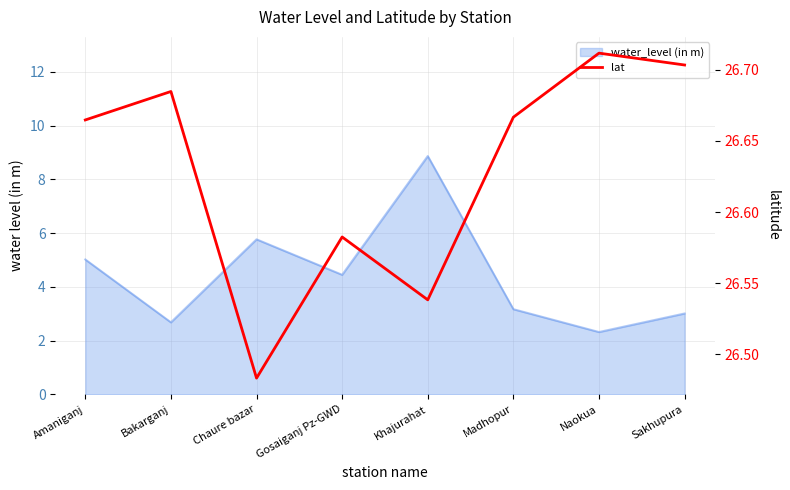

What is the value of the 2nd point from the left?

26.7